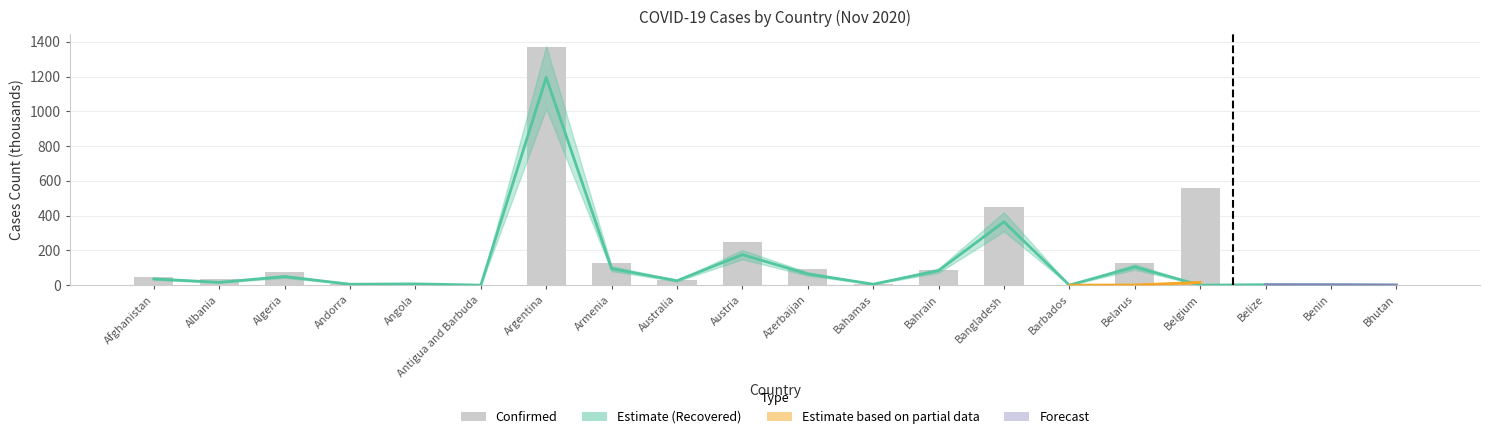

How many values in the Confirmed series are below 44?

10